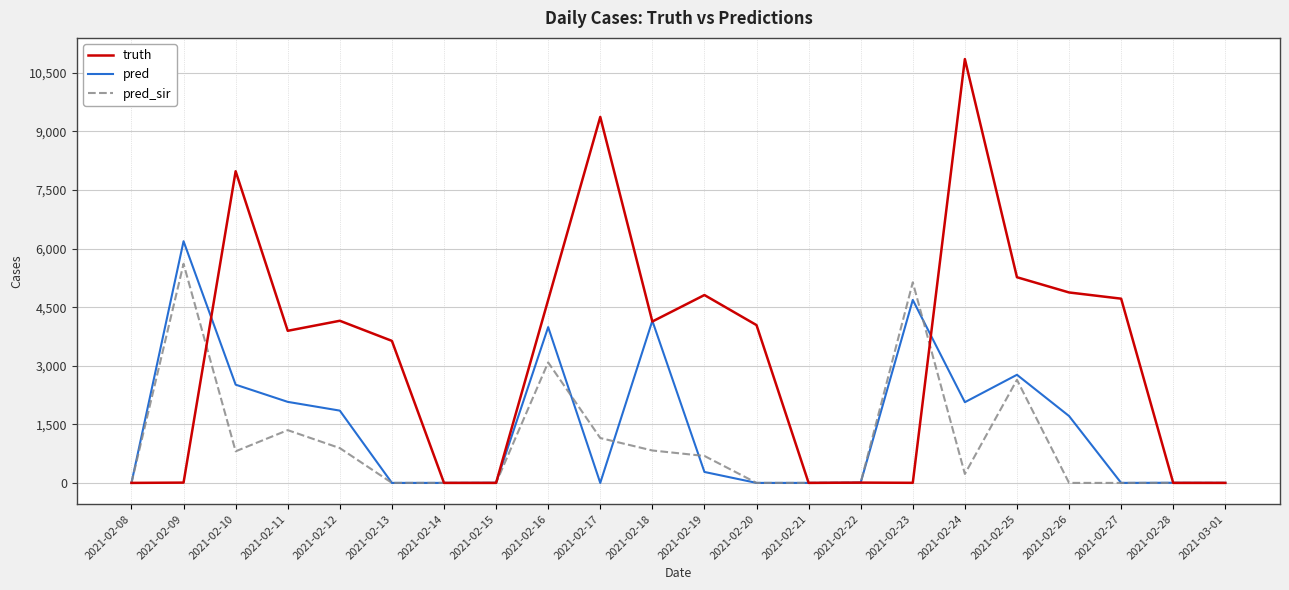

True or false: pred_sir has a value of 2663.7 at 2021-02-20.

False